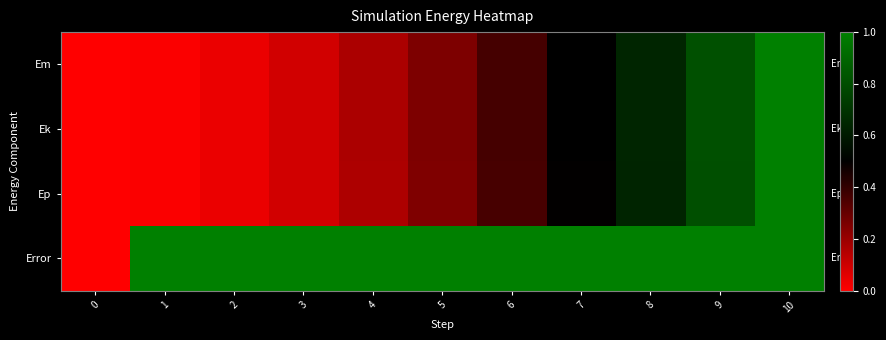

How many series are shown in this chart?

4